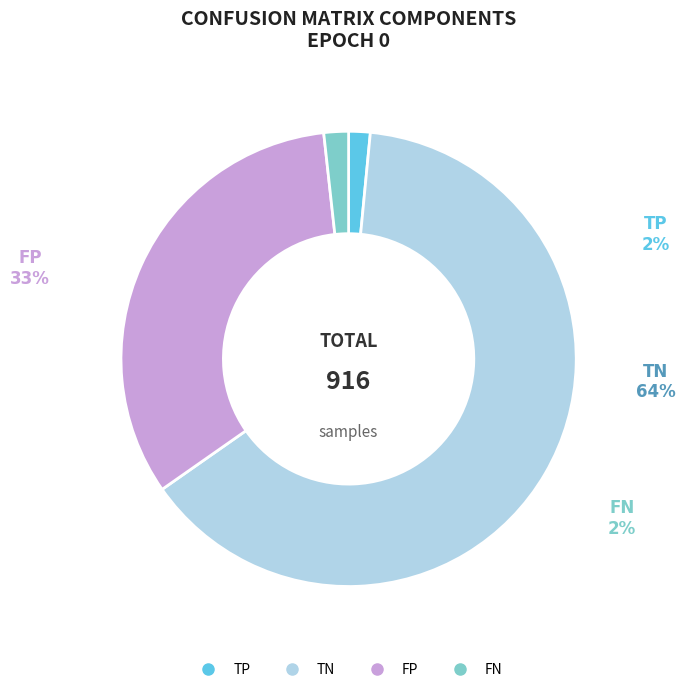

Combined, do TN and TP account for over 50%?

Yes